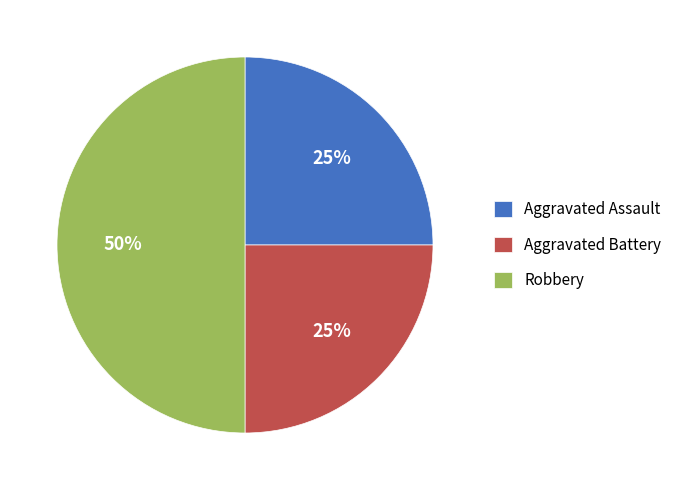

What percentage is the Aggravated Assault slice, to the nearest percent?

25%